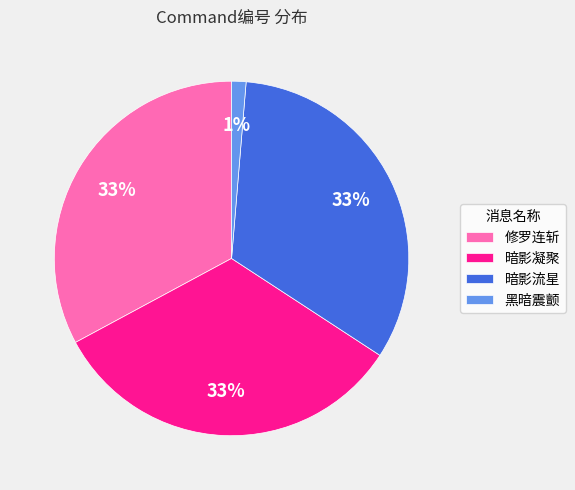

Is it true that 修罗连斩 is 42% of the pie?

False